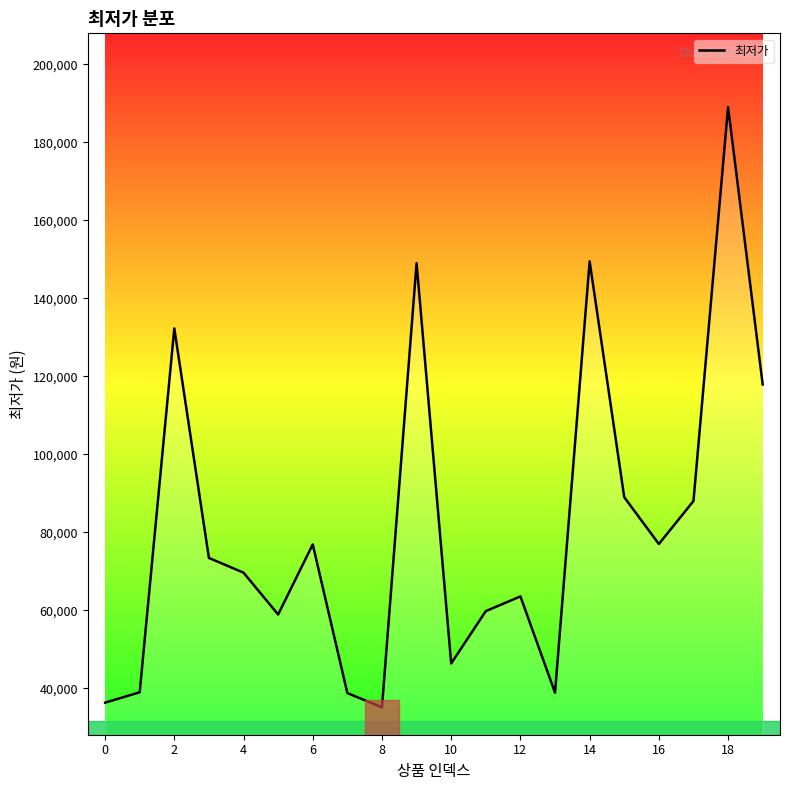

What is the minimum value shown in the chart?

35150